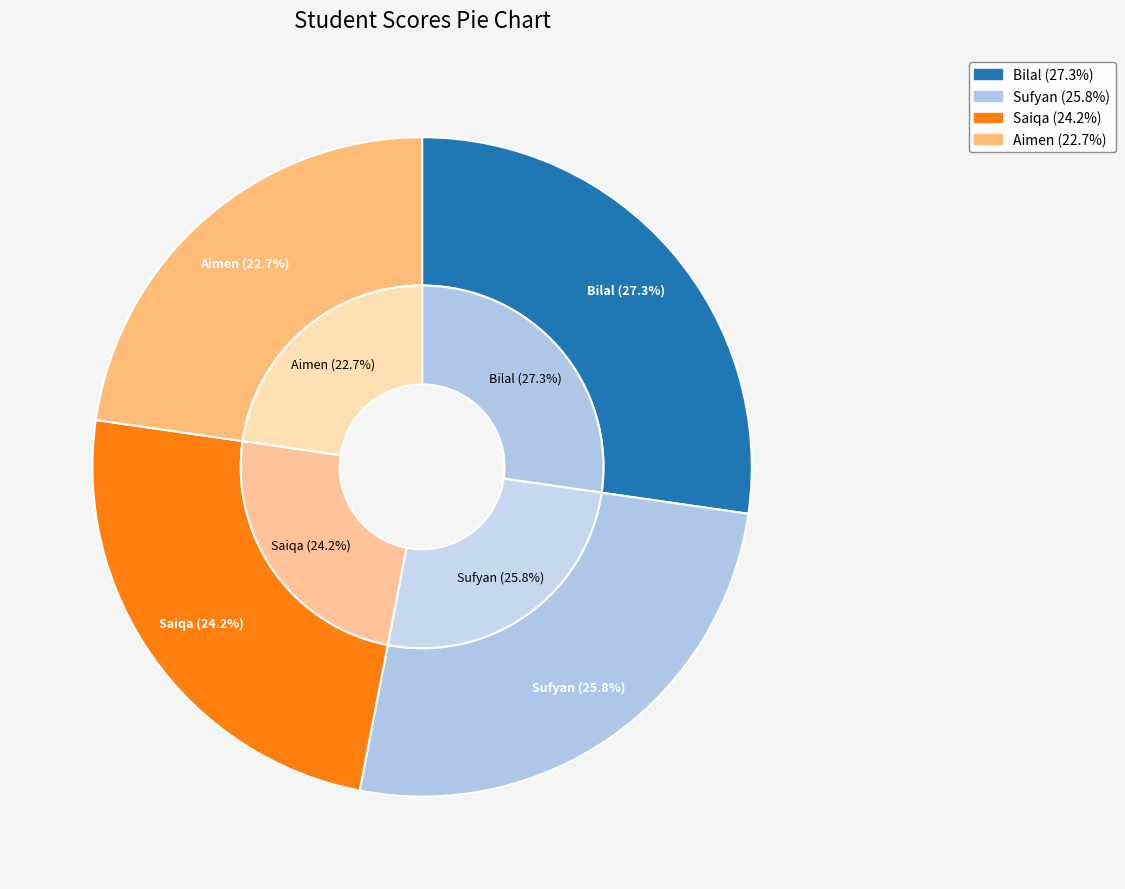

How many segments does this pie chart have?

4